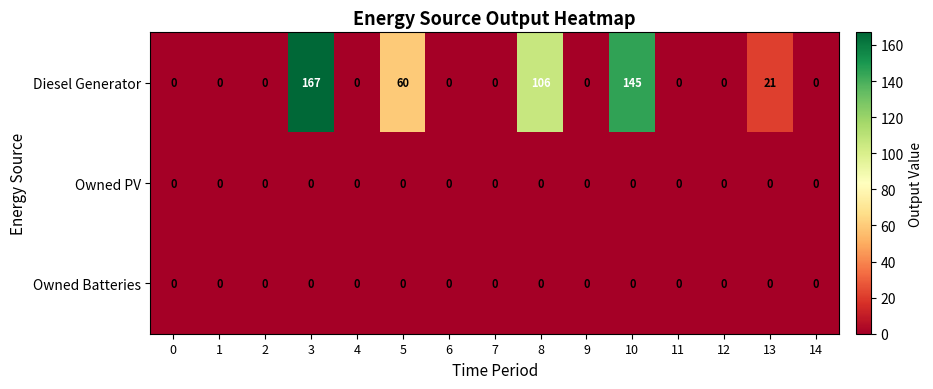

Which series has the largest range (max minus min)?

Diesel Generator